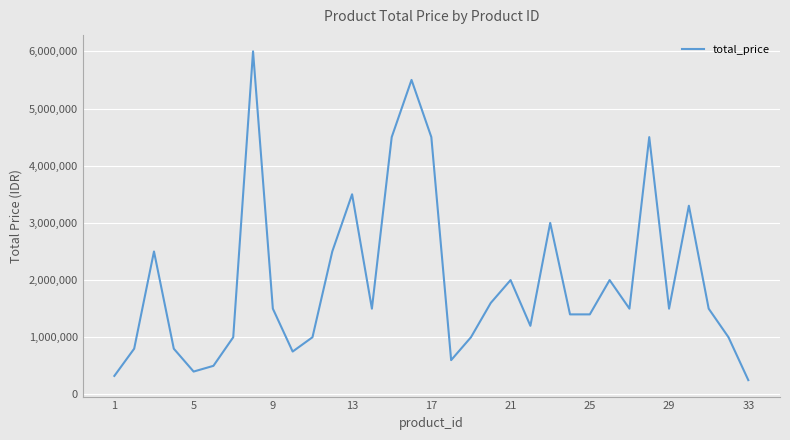

What is the difference between the maximum and minimum values?

5750000